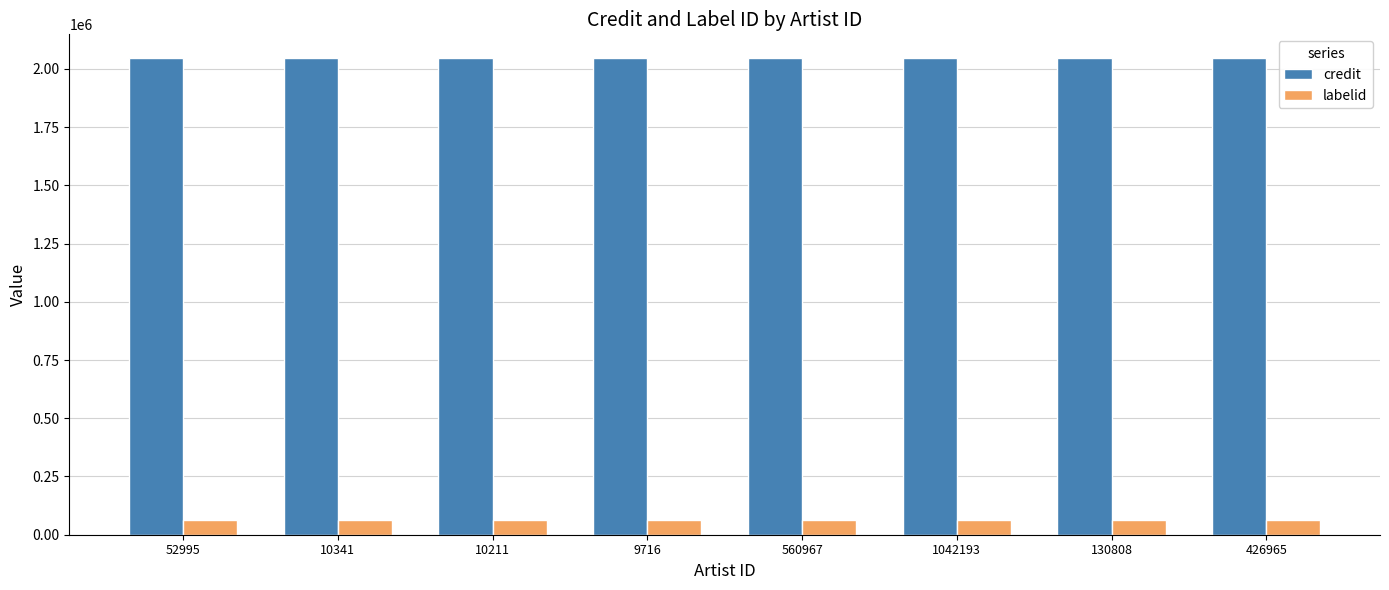

What is the minimum value for credit?

2046131